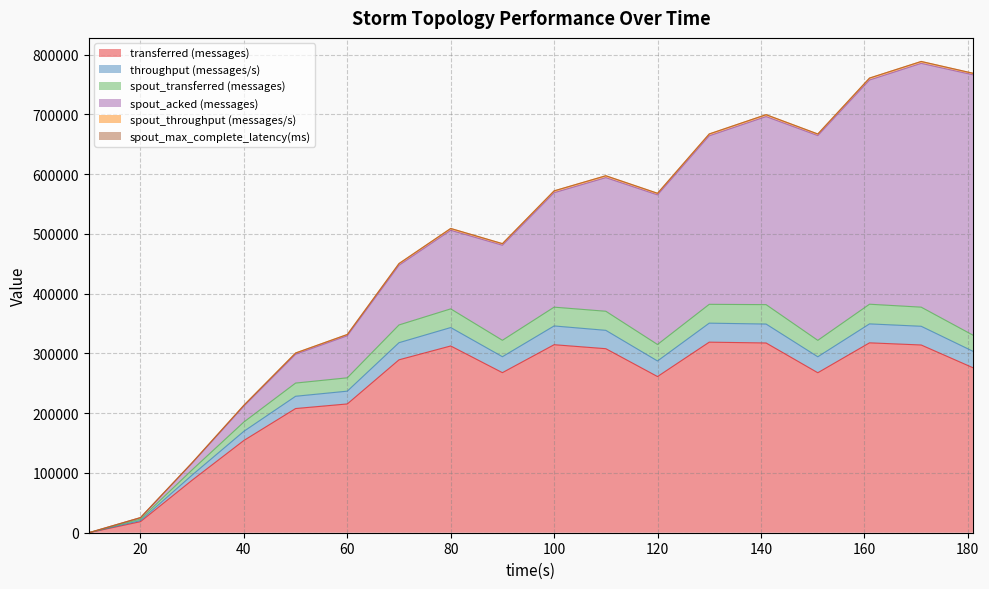

Where is the first local maximum for spout_transferred (messages)?

80